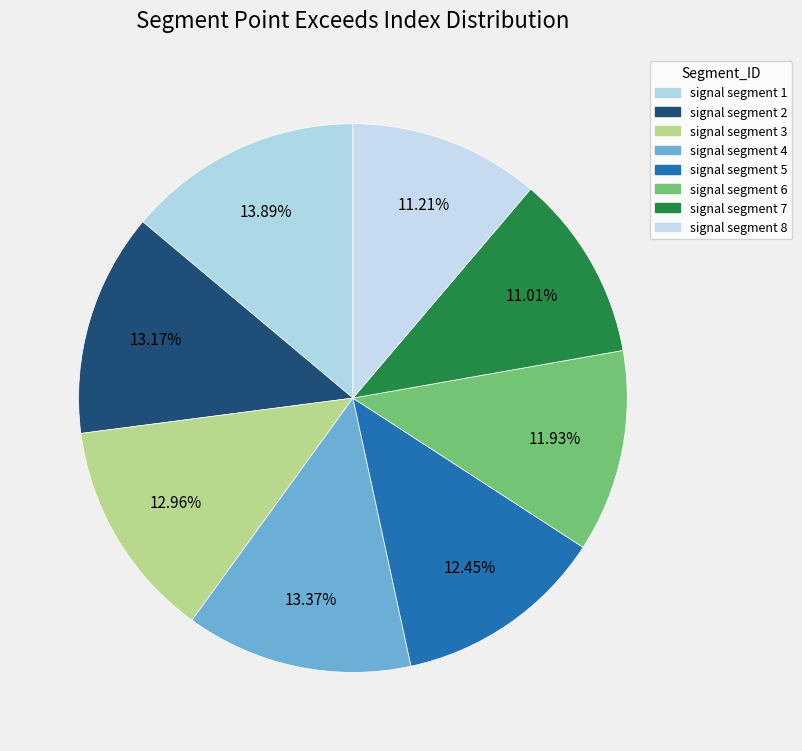

How many slices are in this pie chart?

8